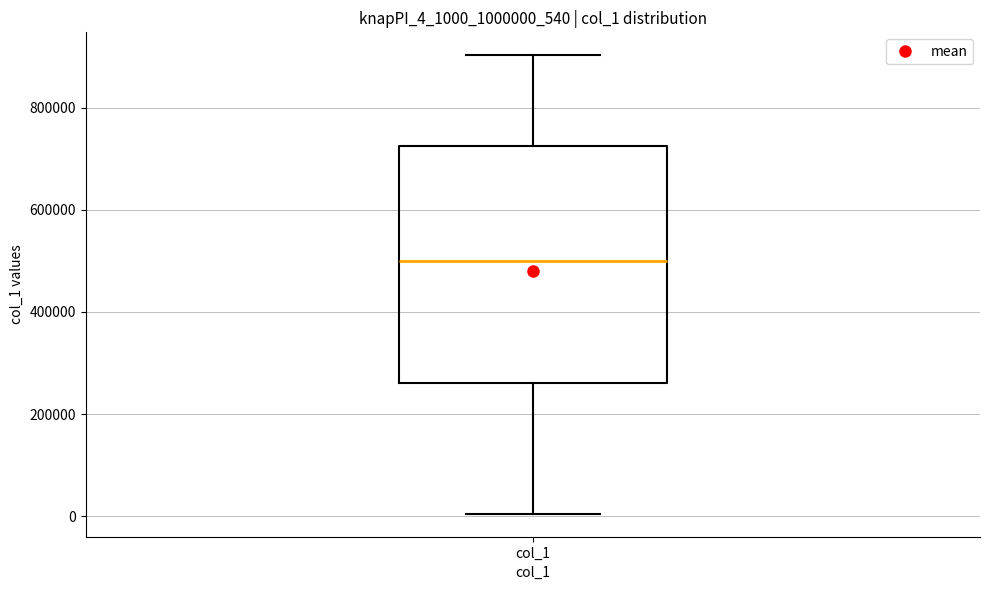

Read this box plot against the y-axis: the position of the median line, the range covered by the box, and the ends of both whiskers. The values are not printed on the chart, so give them approximately, as read against the axis.

median 500000, box 260000 to 720000, whiskers 0 to 900000